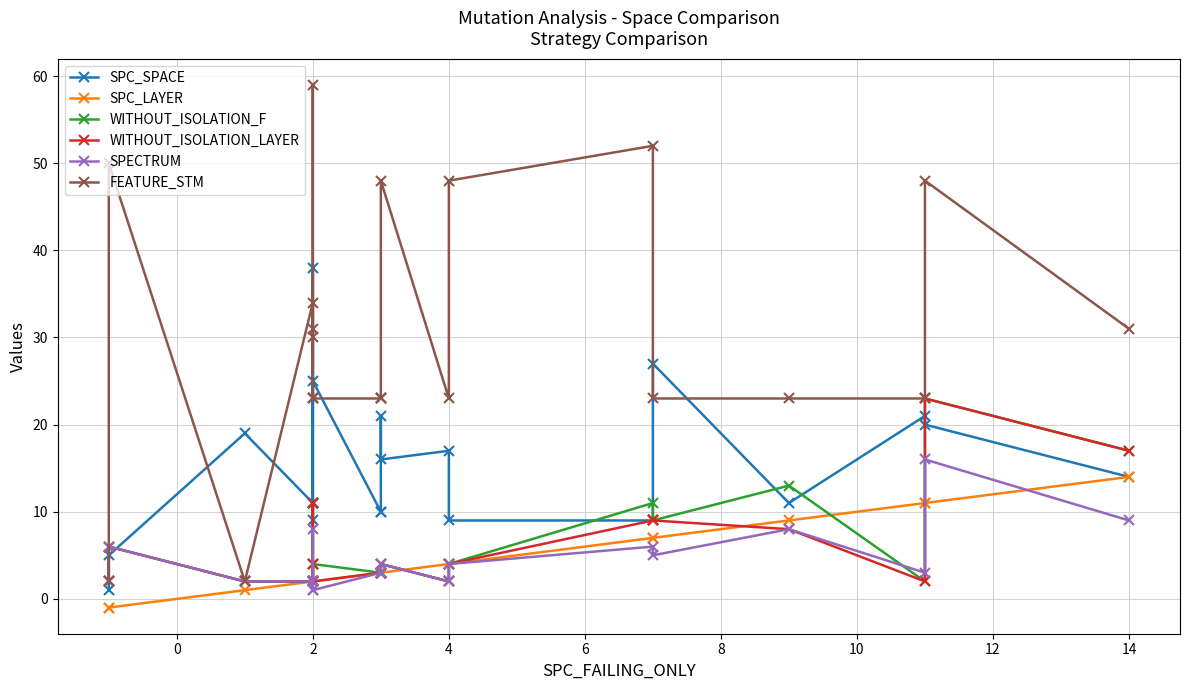

What is the label of the 6th point from the left?

2